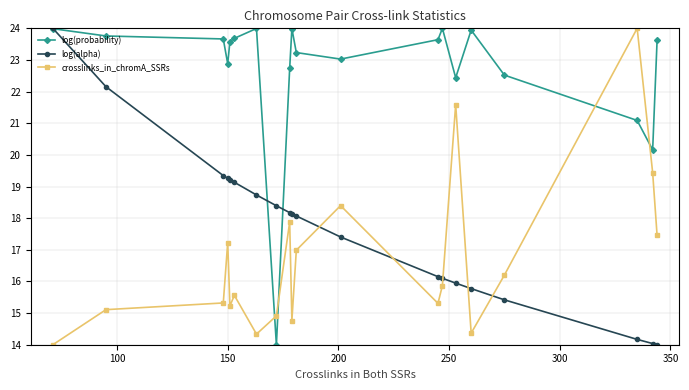

List the series in order of their overall mean, highest first.

log(probability), log(alpha), crosslinks_in_chromA_SSRs